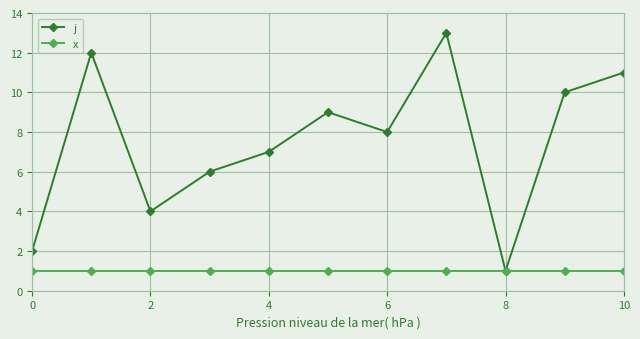

Which series has the largest range (max minus min)?

j